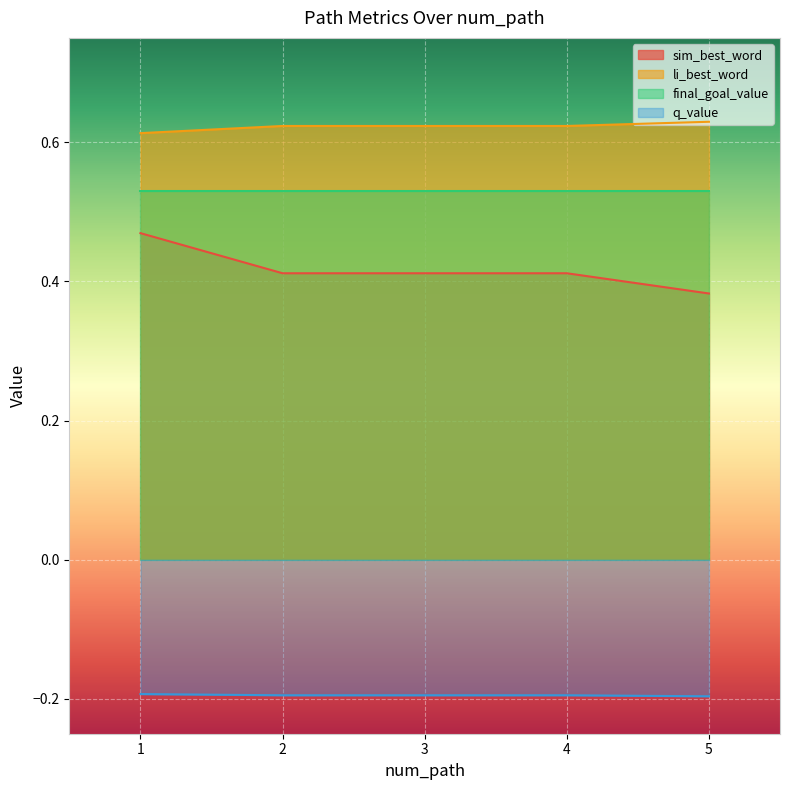

Is it true that sim_best_word equals 0.2 at 2?

False